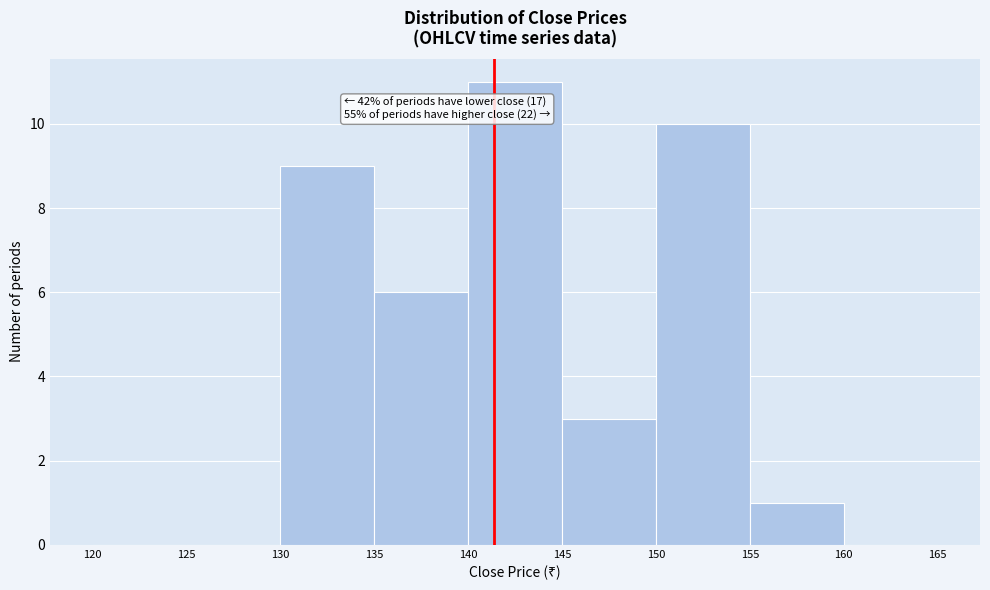

Which range on the x-axis has the tallest bar?

140 to 145